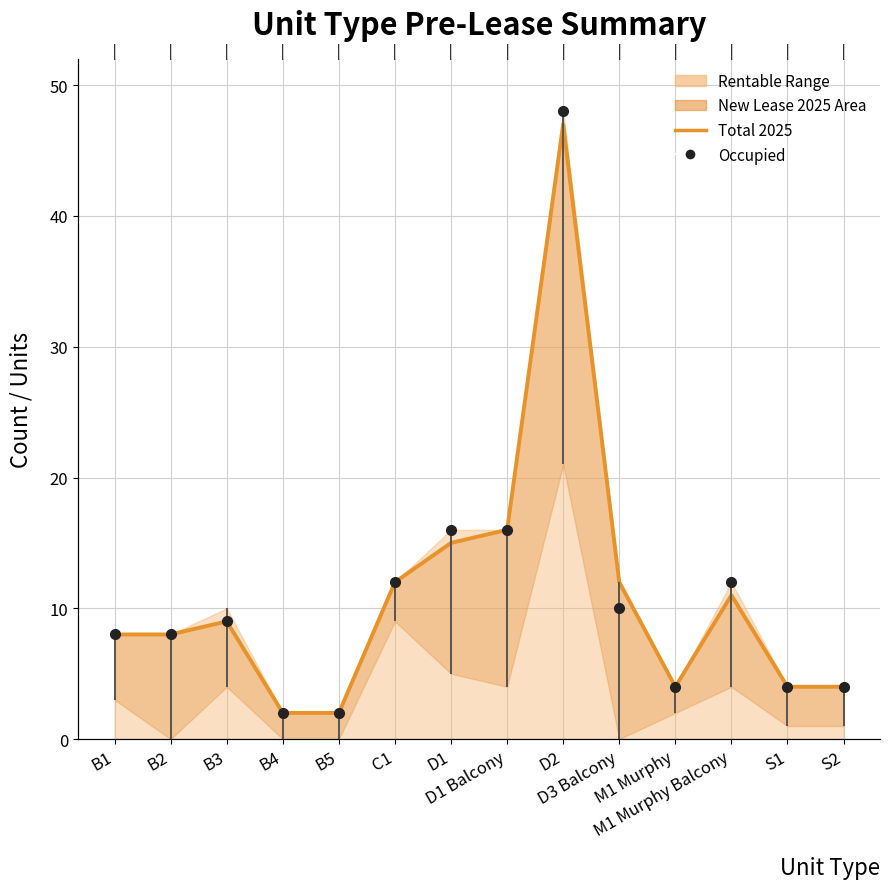

What is the value of the 2nd point from the left?

8